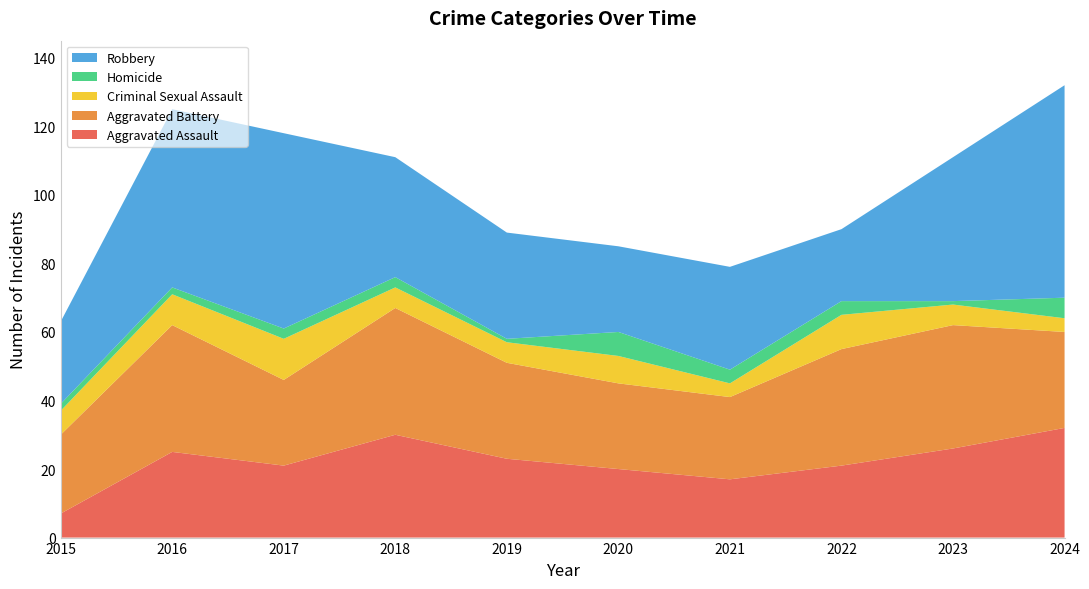

Reading right to left, transcribe all the data shown in this chart.

Aggravated Assault: 32	26	21	17	20	23	30	21	25	7
Aggravated Battery: 28	36	34	24	25	28	37	25	37	23
Criminal Sexual Assault: 4	6	10	4	8	6	6	12	9	7
Homicide: 6	1	4	4	7	1	3	3	2	2
Robbery: 62	42	21	30	25	31	35	57	52	24